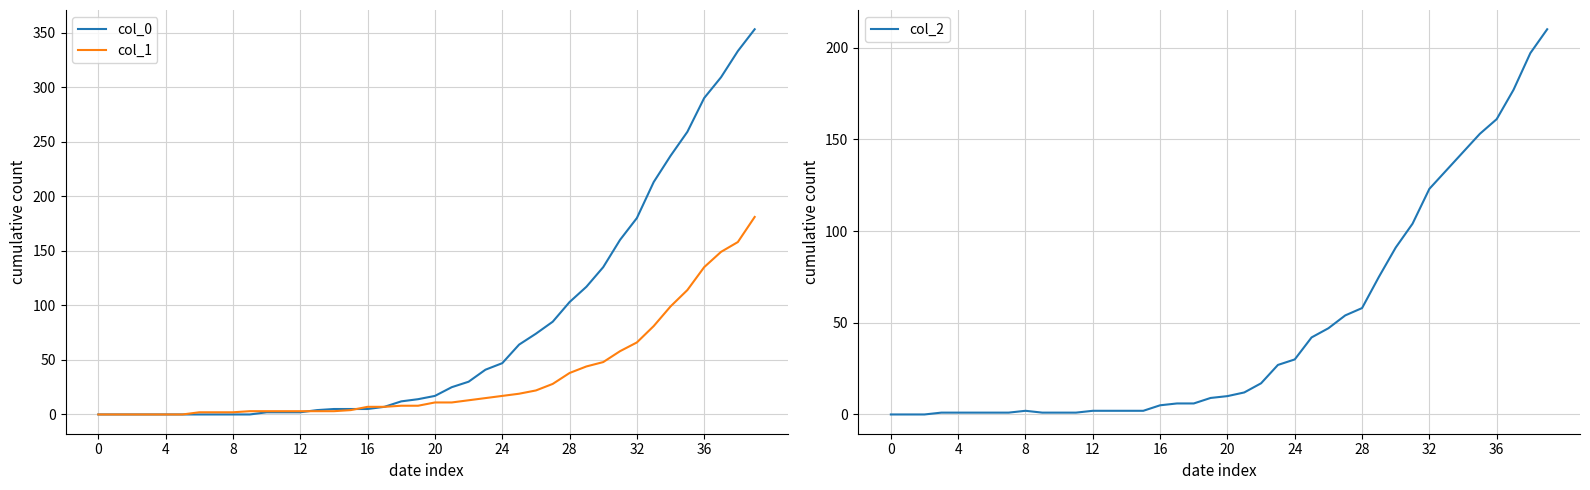

The value of col_2 at 22 is 26. True or false?

False